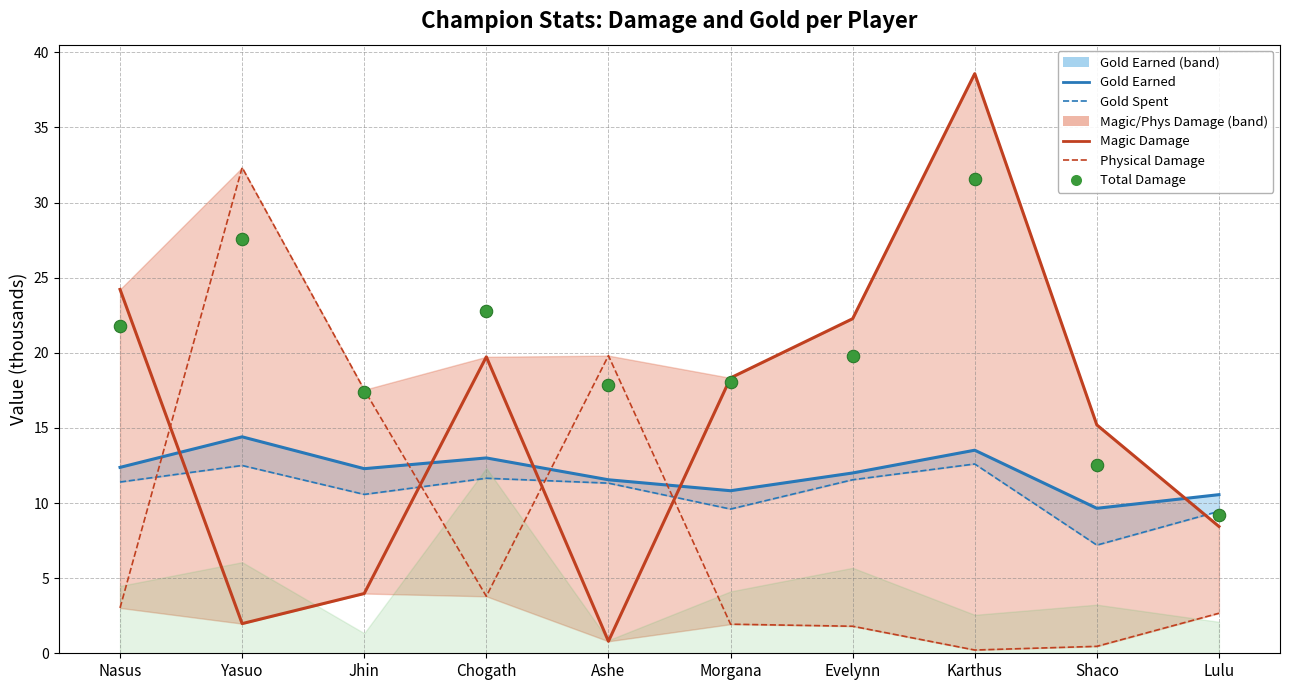

Is the value of totalDamageDealt at Nasus greater than the value of goldEarned_line at Shaco?

Yes